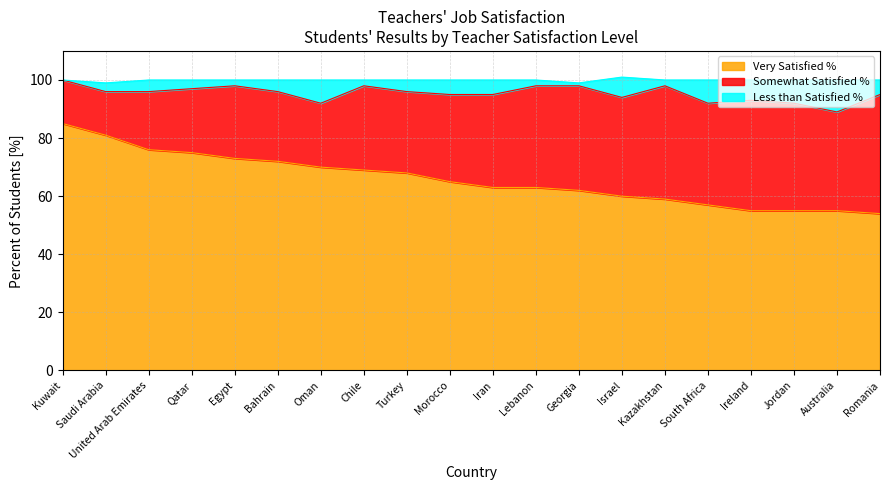

The Very Satisfied % series shows 55 at Jordan. True or false?

True